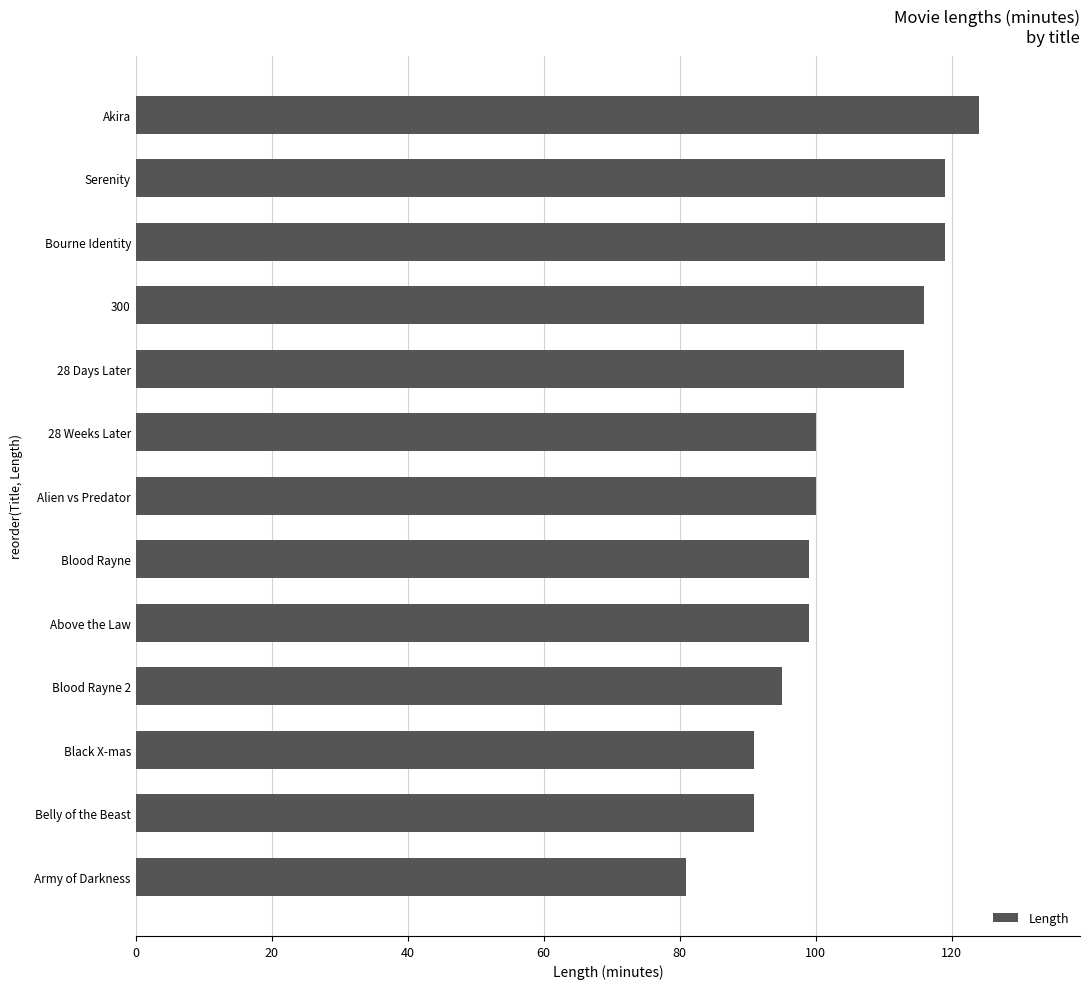

What is the change in value from 28 Weeks Later to Akira?

+24